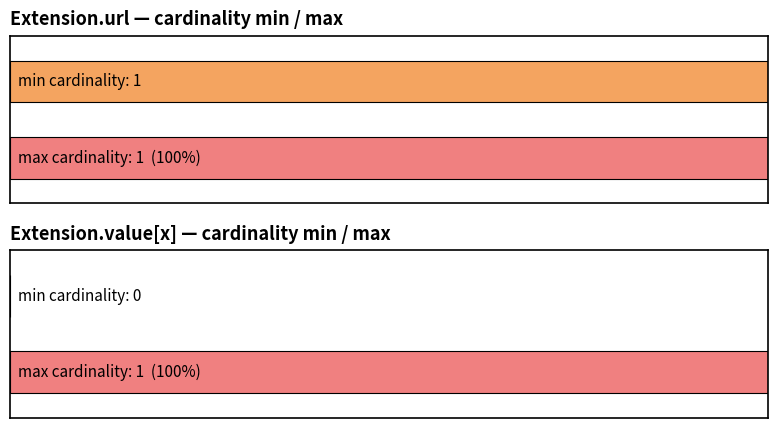

What is the approximate value of Maximum utilization at Extension.url?

1